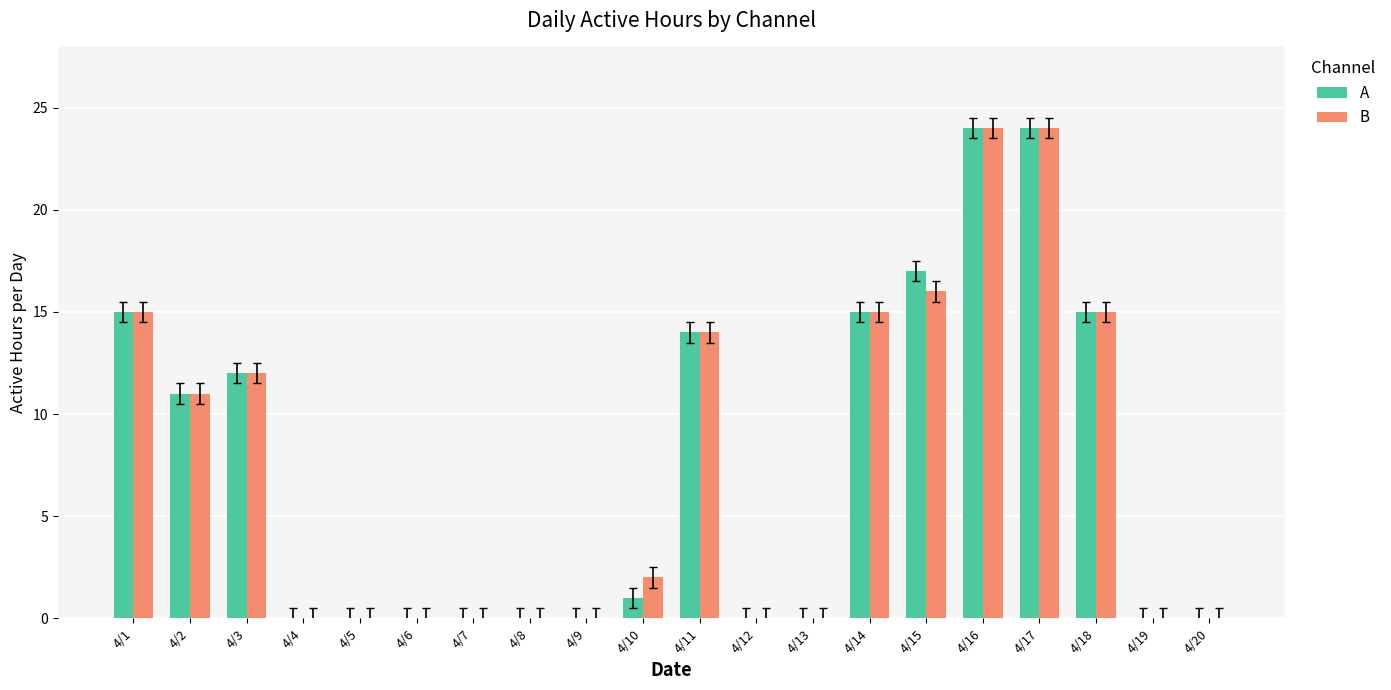

What is the maximum value shown in the chart?

24